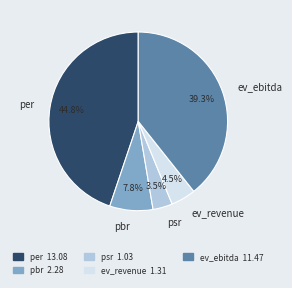

What percentage is NOT represented by psr?

96.5%